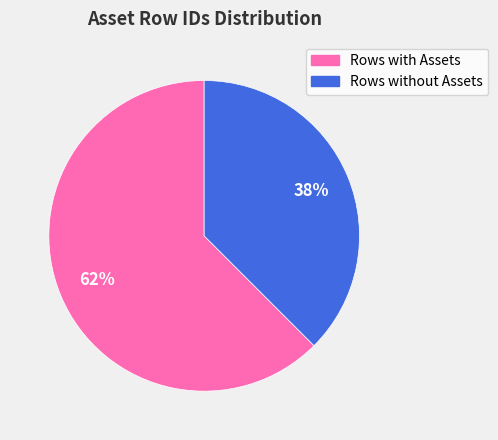

Is there any slice that represents more than half of the pie?

Yes